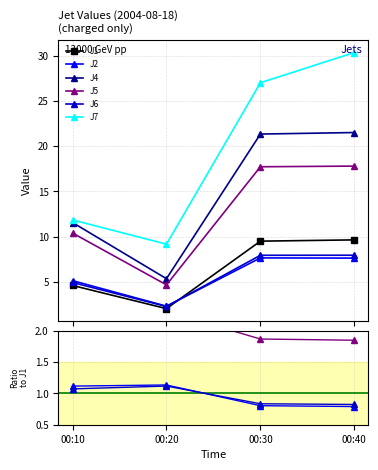

What are all the series names shown in the legend?

J1, J2, J4, J5, J6, J7